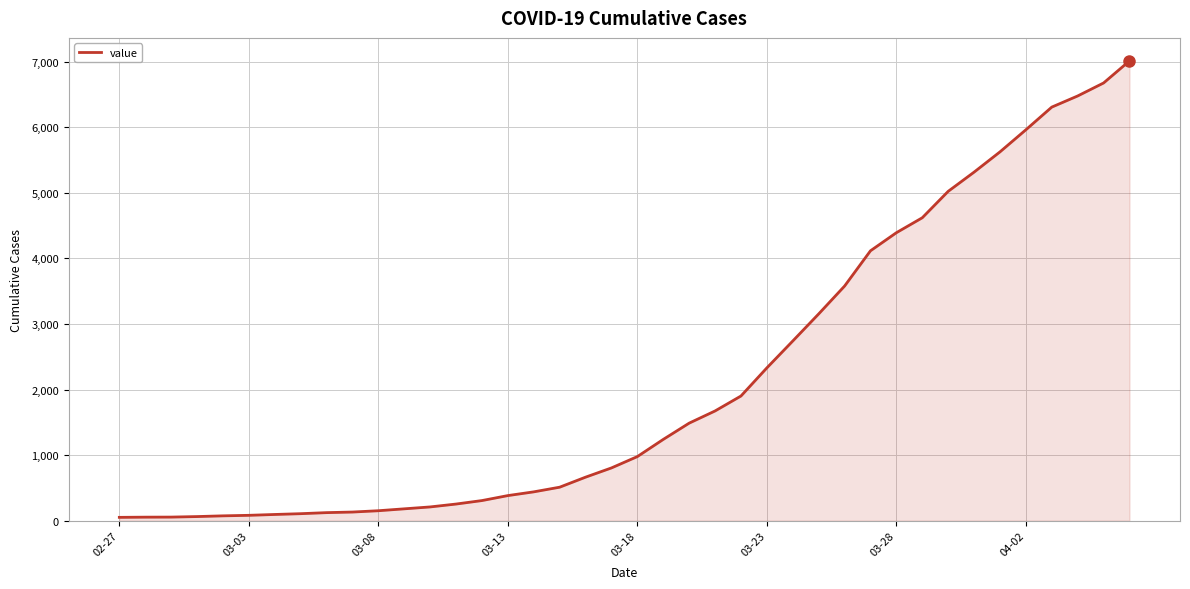

What is the difference between the maximum and minimum values?

6963